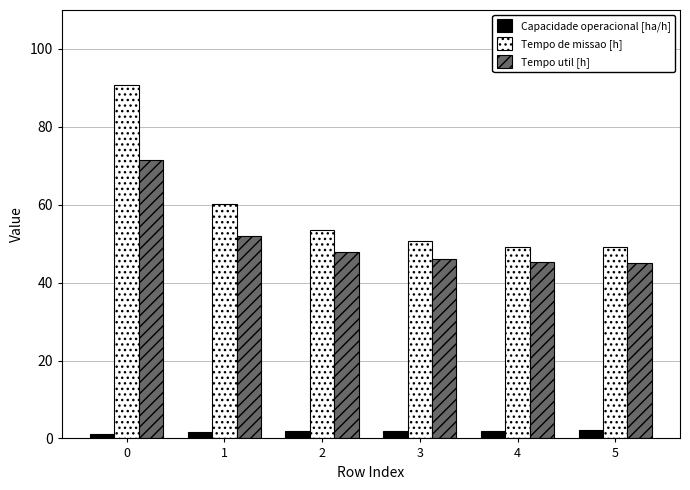

Rank the series by their maximum value, from lowest to highest.

Capacidade operacional [ha/h], Tempo util [h], Tempo de missao [h]